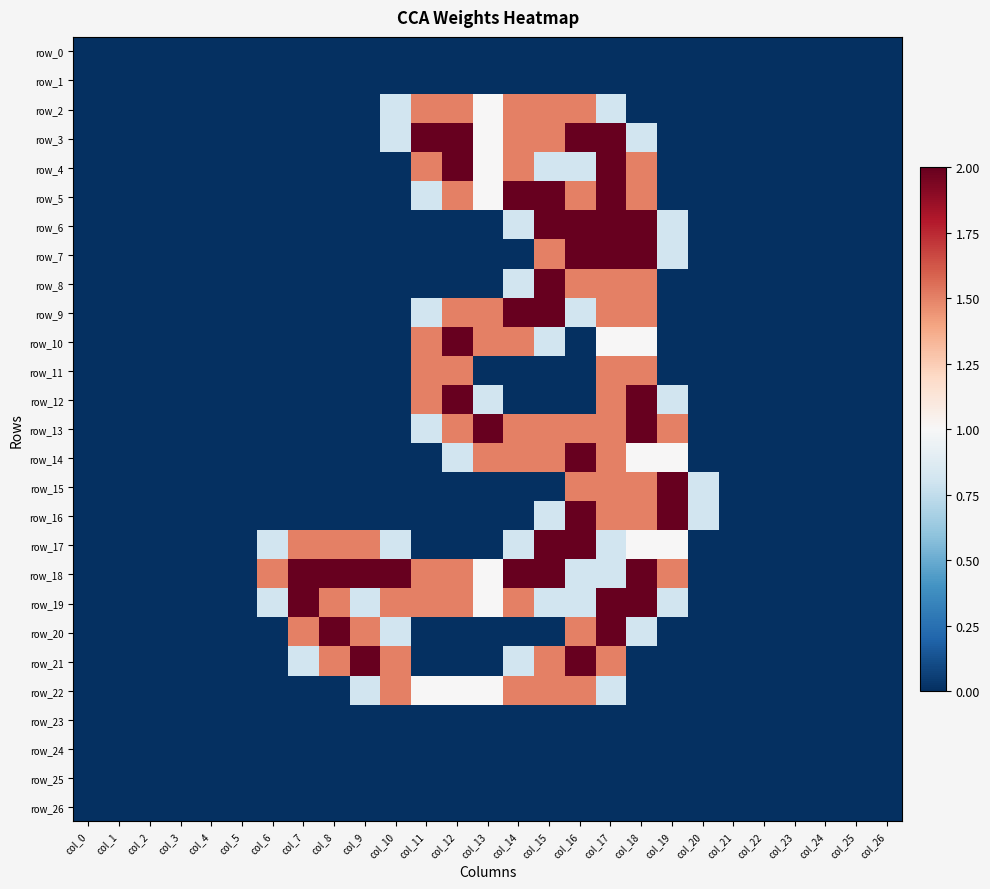

What is the difference between the row_8 values at col_16 and col_25?

1.5